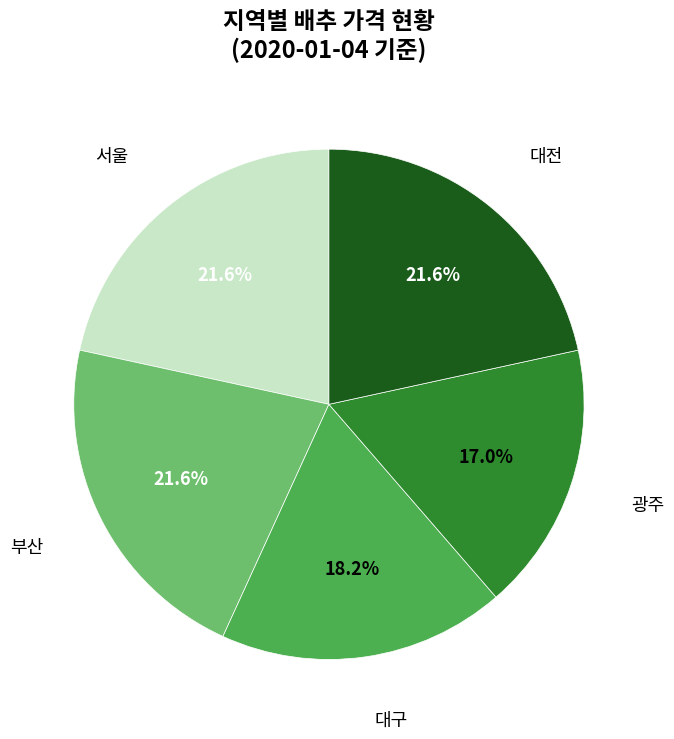

To the nearest percent, what is the average slice percentage?

20%